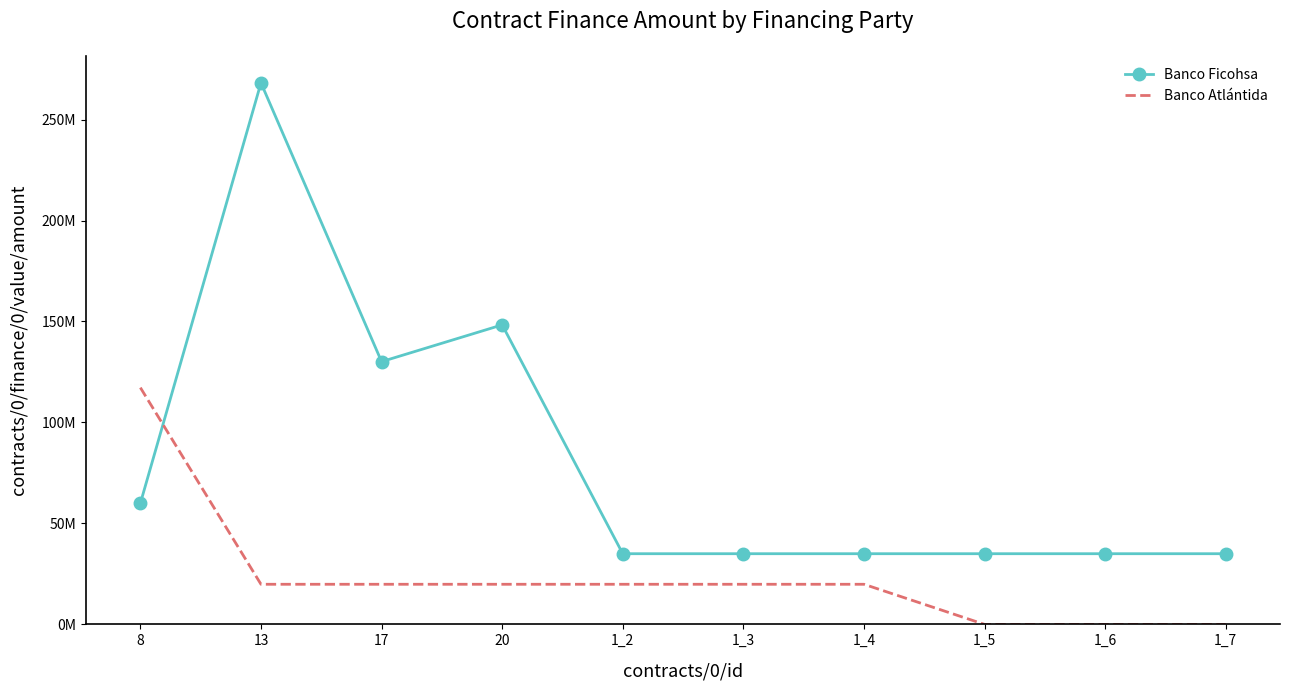

What is the maximum value for Banco Ficohsa?

268180080.0